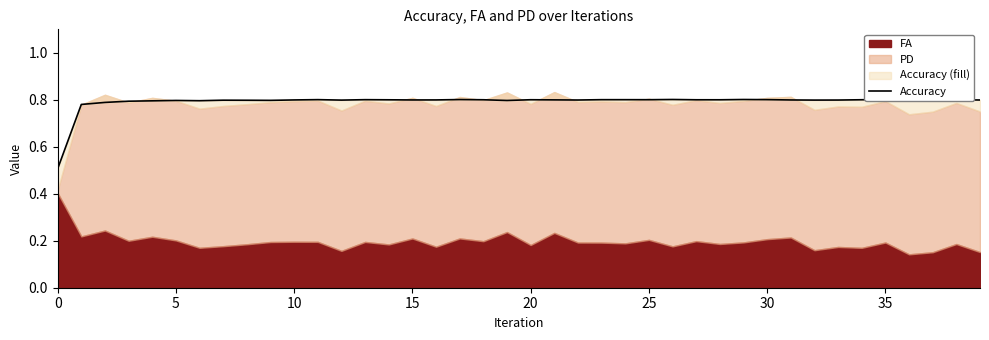

Is it true that the value at 29 is 0.8?

True